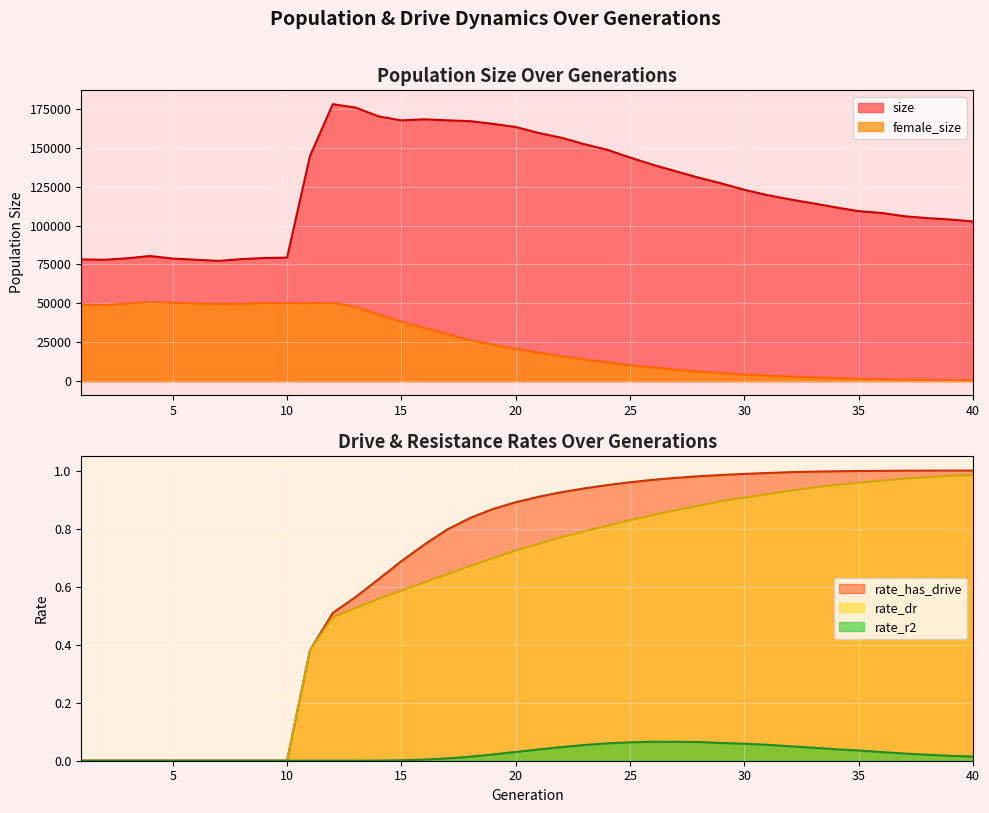

Where is rate_dr nearest to the value 0?

1